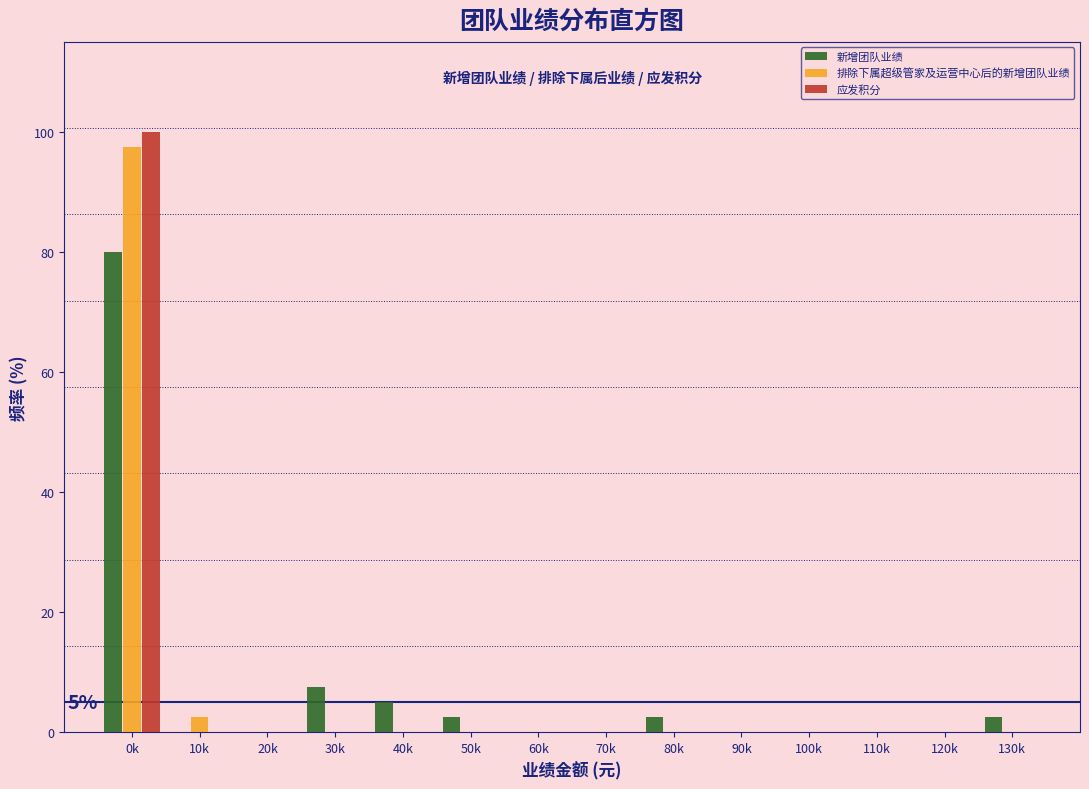

At which category is the sum across all series the highest?

0k